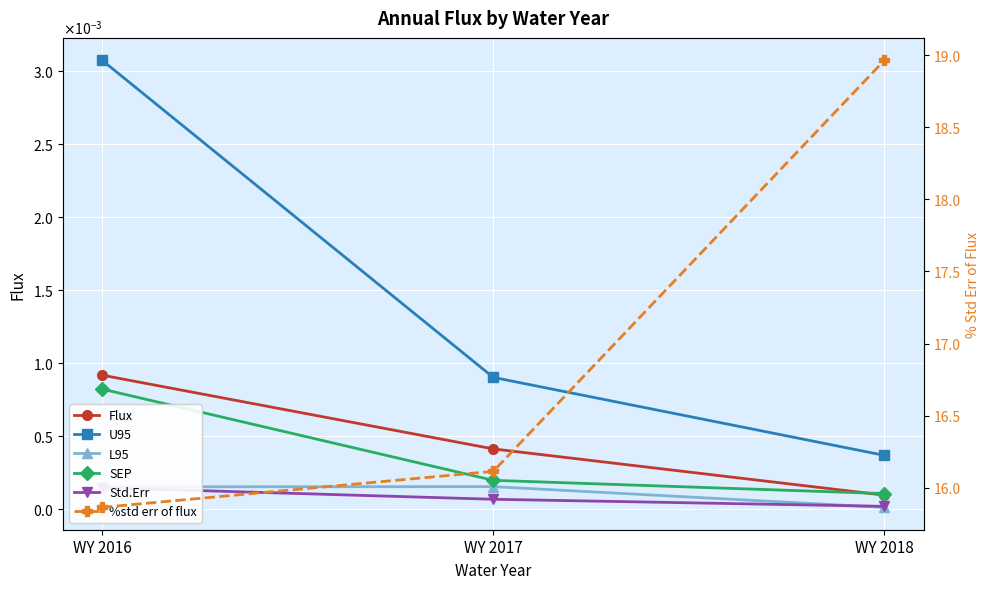

How many U95 values are between 0 and 1?

3